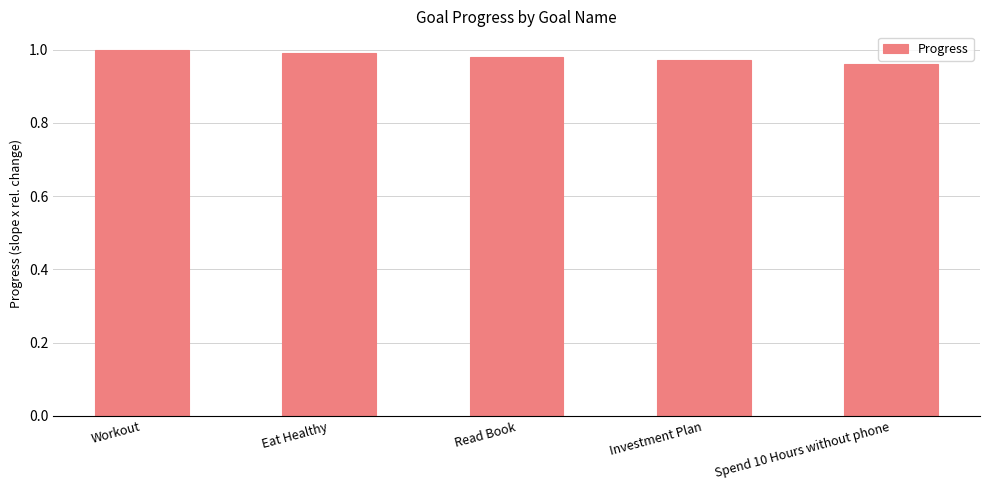

At which category does the chart reach its peak across all series?

Workout